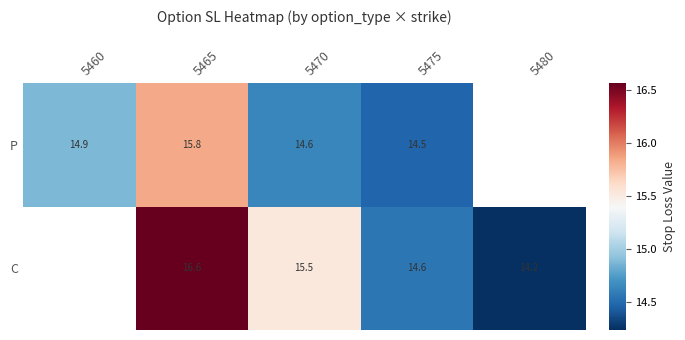

How many data points does each series have?

5